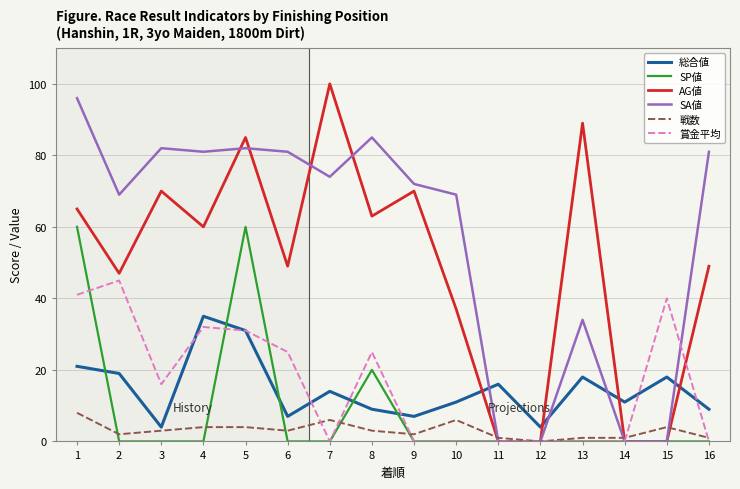

Is the value of 戦数 at 16 greater than the value of SP値 at 8?

No